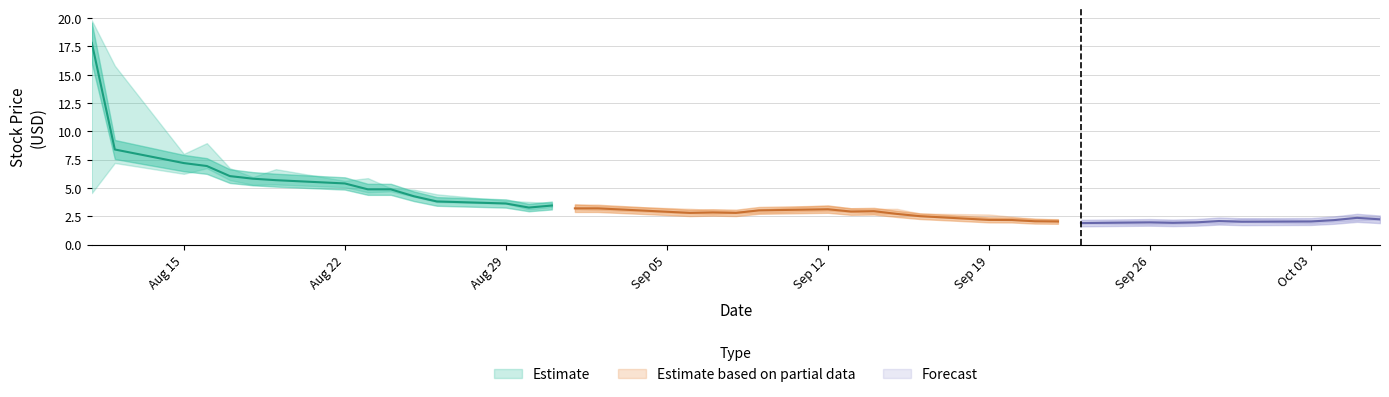

The value of High at 14 is 5.8. True or false?

False